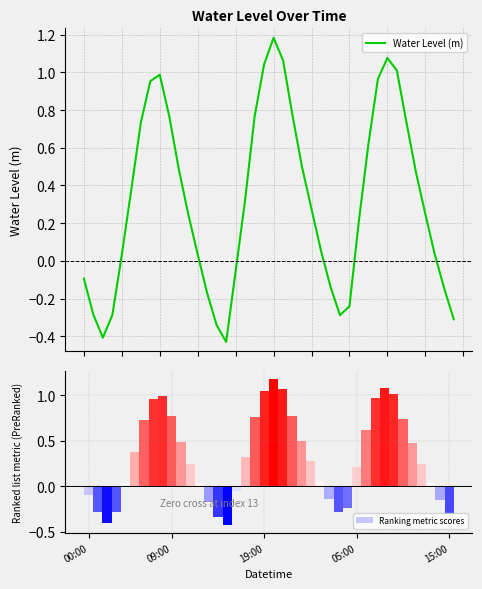

The value of Ranking metric scores at 27 is -0.1. True or false?

False